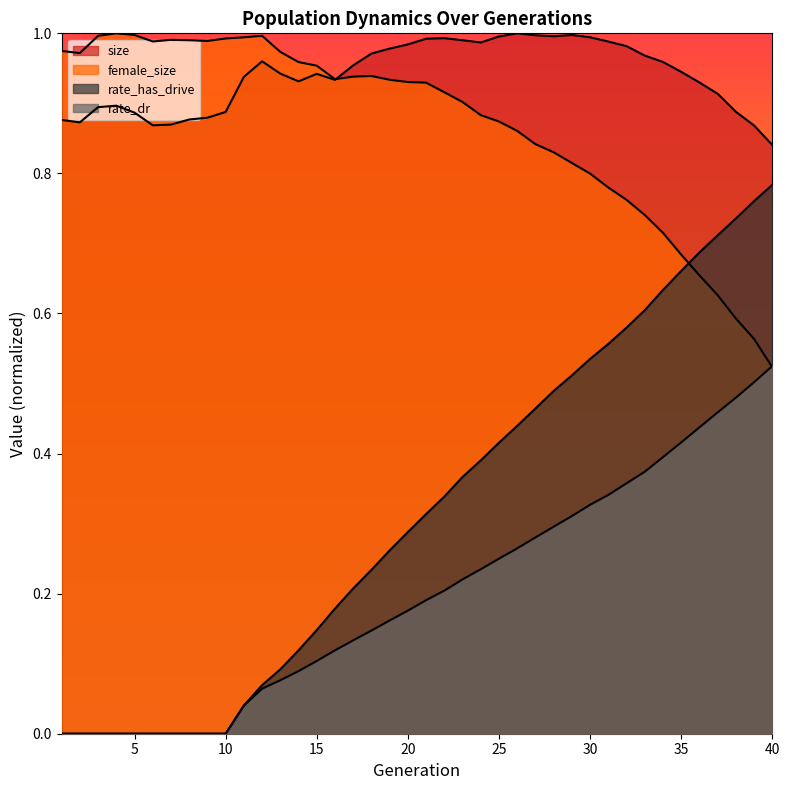

Reading left to right, extract all data points from this chart.

size: 0.9	0.9	0.9	0.9	0.9	0.9	0.9	0.9	0.9	0.9	0.9	1.0	0.9	0.9	0.9	0.9	1.0	1.0	1.0	1.0	1.0	1.0	1.0	1.0	1.0	1.0	1.0	1.0	1.0	1.0	1.0	1.0	1.0	1.0	0.9	0.9	0.9	0.9	0.9	0.8
female_size: 1.0	1.0	1.0	1.0	1.0	1.0	1.0	1.0	1.0	1.0	1.0	1.0	1.0	1.0	1.0	0.9	0.9	0.9	0.9	0.9	0.9	0.9	0.9	0.9	0.9	0.9	0.8	0.8	0.8	0.8	0.8	0.8	0.7	0.7	0.7	0.7	0.6	0.6	0.6	0.5
rate_dr: 0.0	0.0	0.0	0.0	0.0	0.0	0.0	0.0	0.0	0.0	0.0	0.1	0.1	0.1	0.1	0.1	0.1	0.1	0.2	0.2	0.2	0.2	0.2	0.2	0.2	0.3	0.3	0.3	0.3	0.3	0.3	0.4	0.4	0.4	0.4	0.4	0.5	0.5	0.5	0.5
rate_has_drive: 0.0	0.0	0.0	0.0	0.0	0.0	0.0	0.0	0.0	0.0	0.0	0.1	0.1	0.1	0.1	0.2	0.2	0.2	0.3	0.3	0.3	0.3	0.4	0.4	0.4	0.4	0.5	0.5	0.5	0.5	0.6	0.6	0.6	0.6	0.7	0.7	0.7	0.7	0.8	0.8